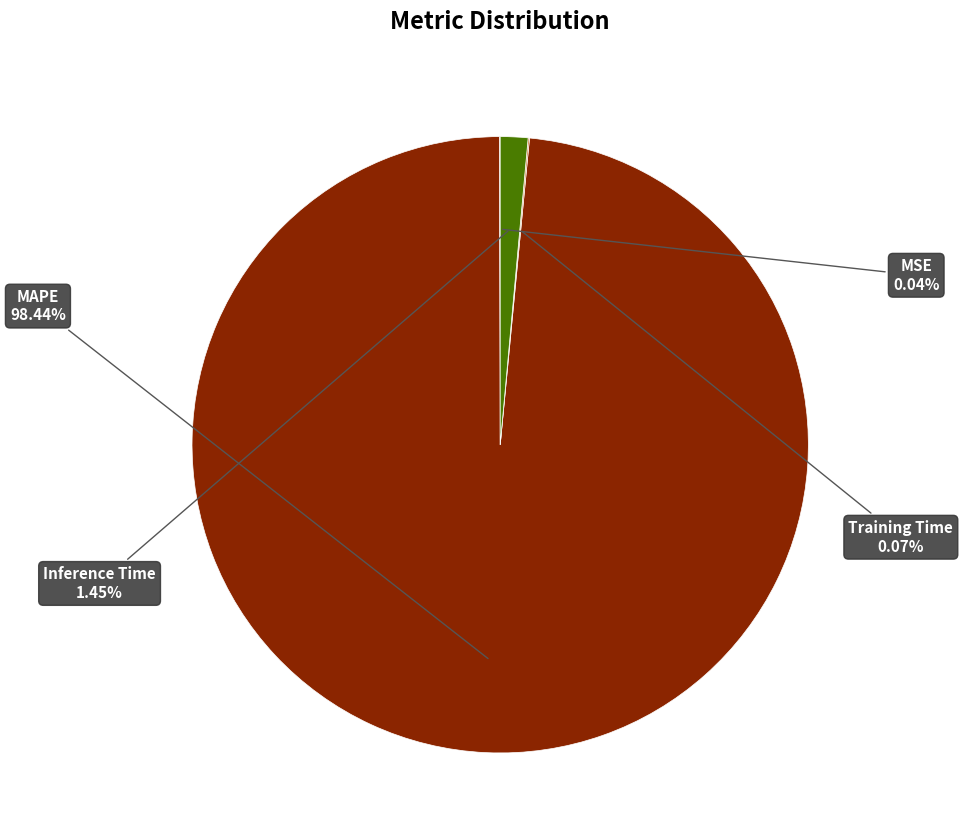

To the nearest percent, what percentage of the pie is Inference Time?

1%